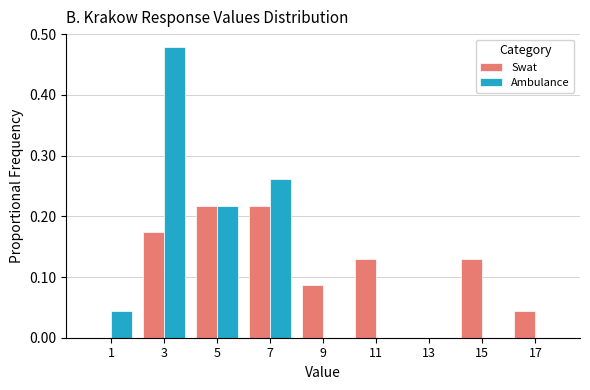

What is the height of the Ambulance bar covering 4 to 6 on the x-axis? The values are not printed on the chart, so give them approximately, as read against the axis.

0.22